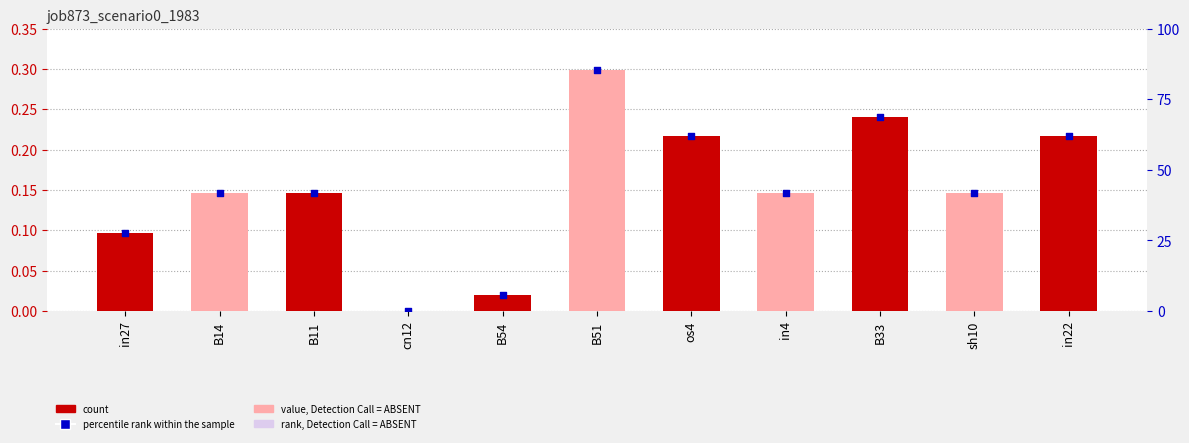

Which series contains the highest Y value?

percentile rank within the sample